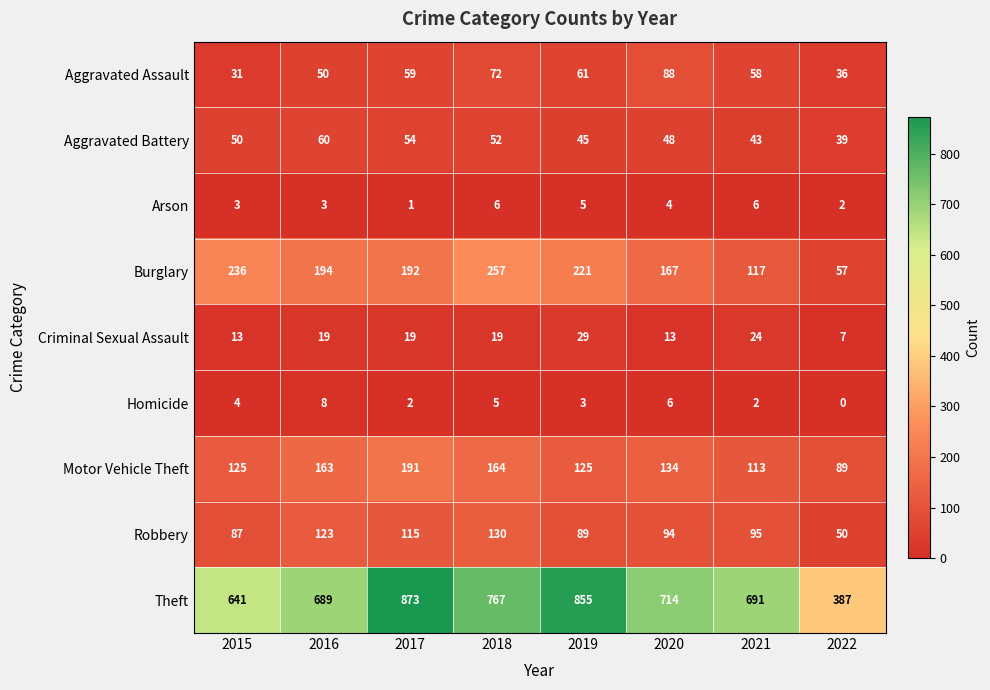

Which category has the lowest value in the Criminal Sexual Assault series?

2022